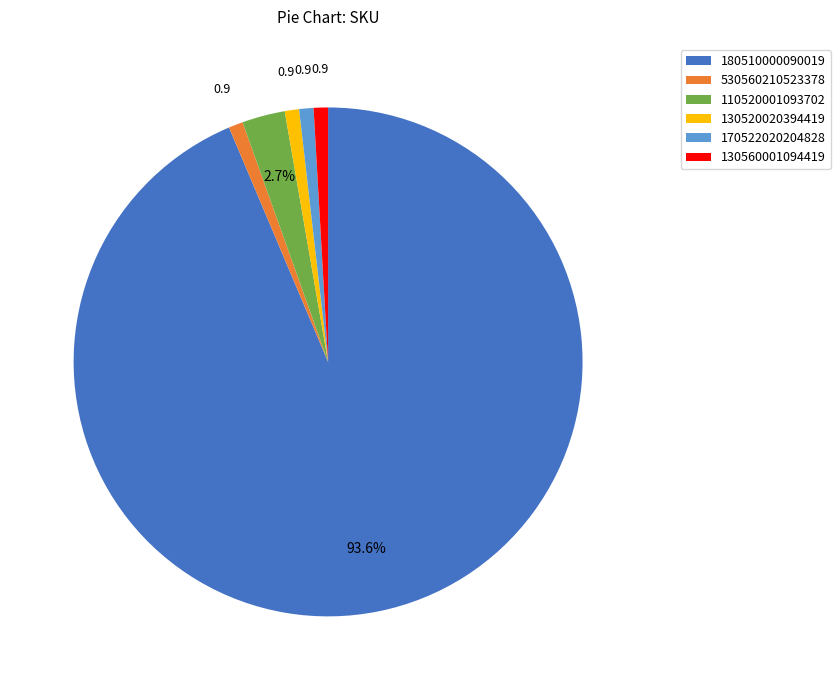

Count the number of slices in the pie.

6